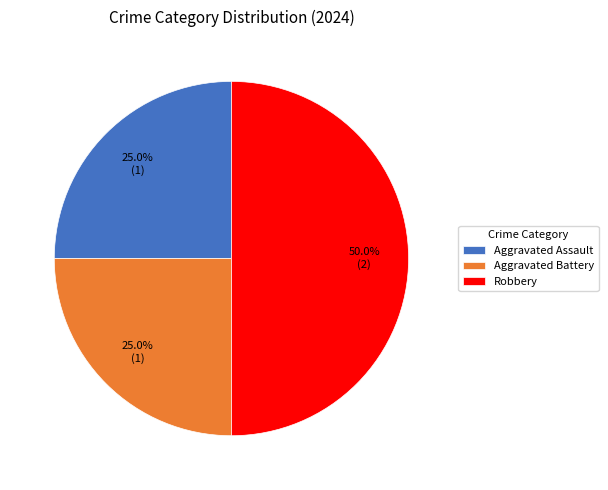

Which slice is the largest?

Robbery